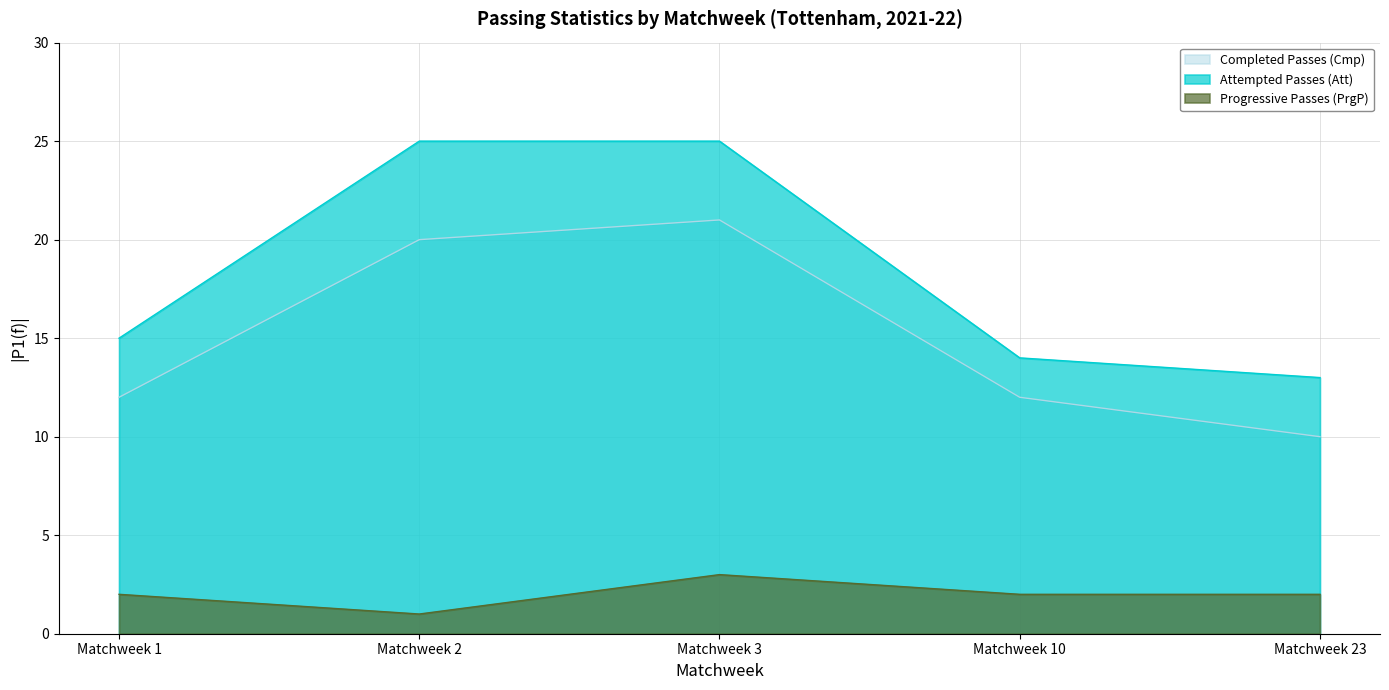

At which category is the sum across all series the highest?

Matchweek 3